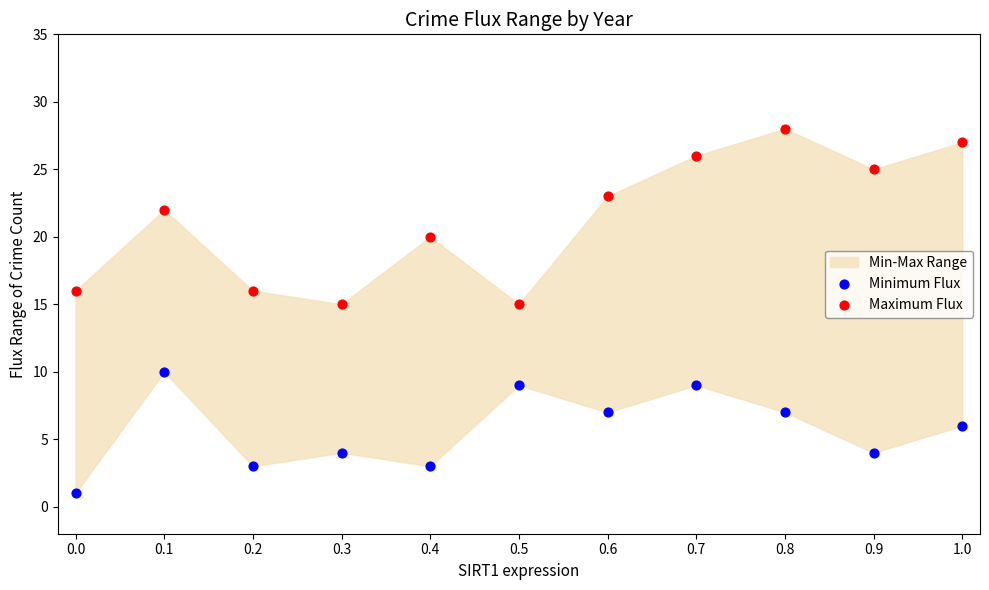

Which series contains the highest Y value?

Maximum Flux